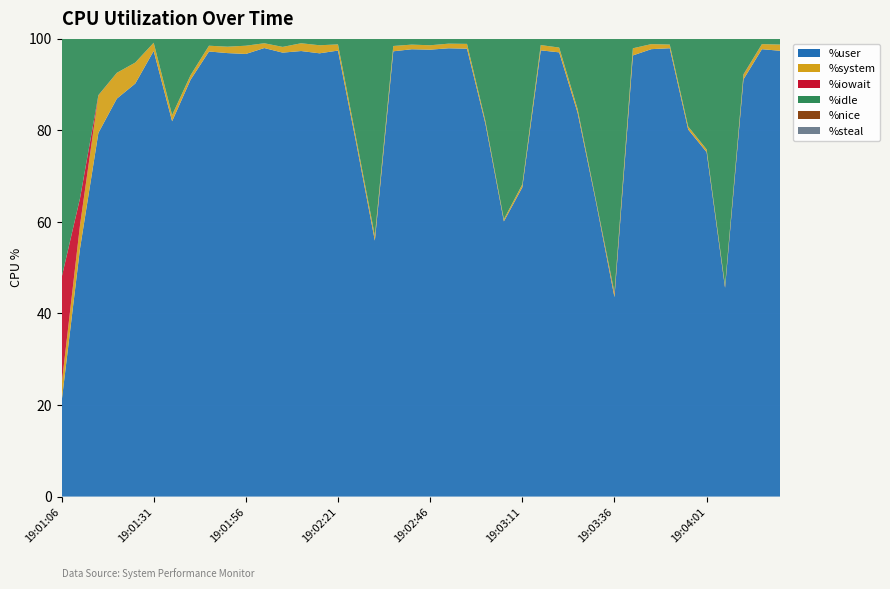

Reading left to right, transcribe all the data shown in this chart.

%user: 20.6	54.1	79.4	86.9	90.2	97.3	82.0	91.0	97.2	96.8	96.7	97.9	96.9	97.3	96.8	97.4	77.0	55.9	97.2	97.7	97.6	97.9	97.8	81.4	60.1	67.5	97.4	97.0	83.8	64.3	43.5	96.3	97.7	97.9	80.2	75.2	45.6	91.1	97.7	97.3
%system: 3.8	5.1	8.2	5.6	4.6	1.8	1.4	1.0	1.3	1.4	1.8	1.1	1.2	1.7	1.8	1.4	0.9	0.9	1.2	1.0	1.0	1.0	1.1	0.6	0.5	0.7	1.1	1.1	0.8	0.3	0.8	1.6	1.1	0.8	0.7	0.6	0.5	1.0	1.1	1.4
%iowait: 23.4	5.9	0.1	0.0	0.0	0.0	0.0	0.0	0.0	0.0	0.0	0.0	0.0	0.0	0.0	0.0	0.0	0.1	0.0	0.0	0.0	0.0	0.0	0.1	0.0	0.0	0.0	0.0	0.1	0.1	0.2	0.0	0.0	0.0	0.0	0.0	0.1	0.1	0.0	0.0
%idle: 52.2	34.9	12.3	7.5	5.2	0.9	16.7	8.0	1.6	1.8	1.6	1.0	1.8	1.0	1.5	1.2	22.1	43.1	1.6	1.3	1.5	1.1	1.1	18.0	39.5	31.8	1.4	1.9	15.4	35.3	55.4	2.1	1.2	1.3	19.2	24.2	53.9	7.8	1.2	1.3
%nice: 0.0	0.0	0.0	0.0	0.0	0.0	0.0	0.0	0.0	0.0	0.0	0.0	0.0	0.0	0.0	0.0	0.0	0.0	0.0	0.0	0.0	0.0	0.0	0.0	0.0	0.0	0.0	0.0	0.0	0.0	0.0	0.0	0.0	0.0	0.0	0.0	0.0	0.0	0.0	0.0
%steal: 0.0	0.0	0.0	0.0	0.0	0.0	0.0	0.0	0.0	0.0	0.0	0.0	0.0	0.0	0.0	0.0	0.0	0.0	0.0	0.0	0.0	0.0	0.0	0.0	0.0	0.0	0.0	0.0	0.0	0.0	0.0	0.0	0.0	0.0	0.0	0.0	0.0	0.0	0.0	0.0